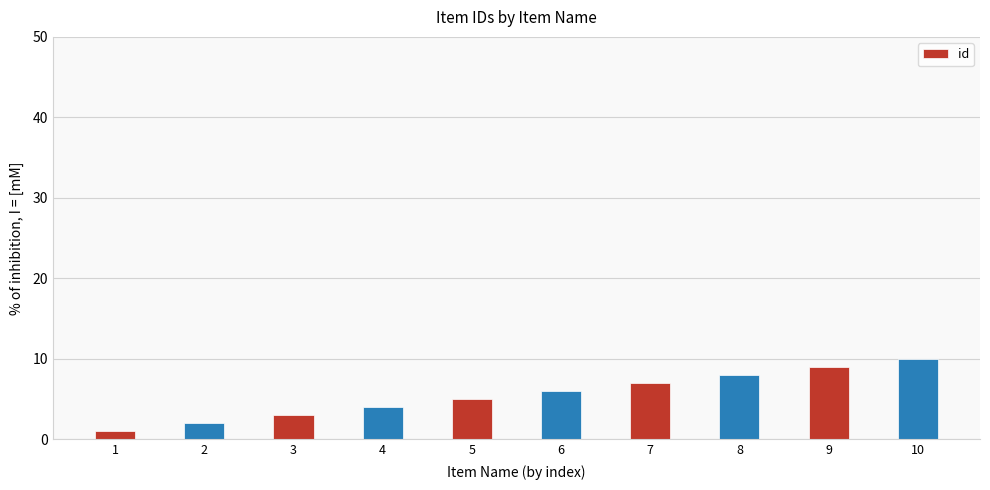

Is it true that the value at 9 is 9?

True